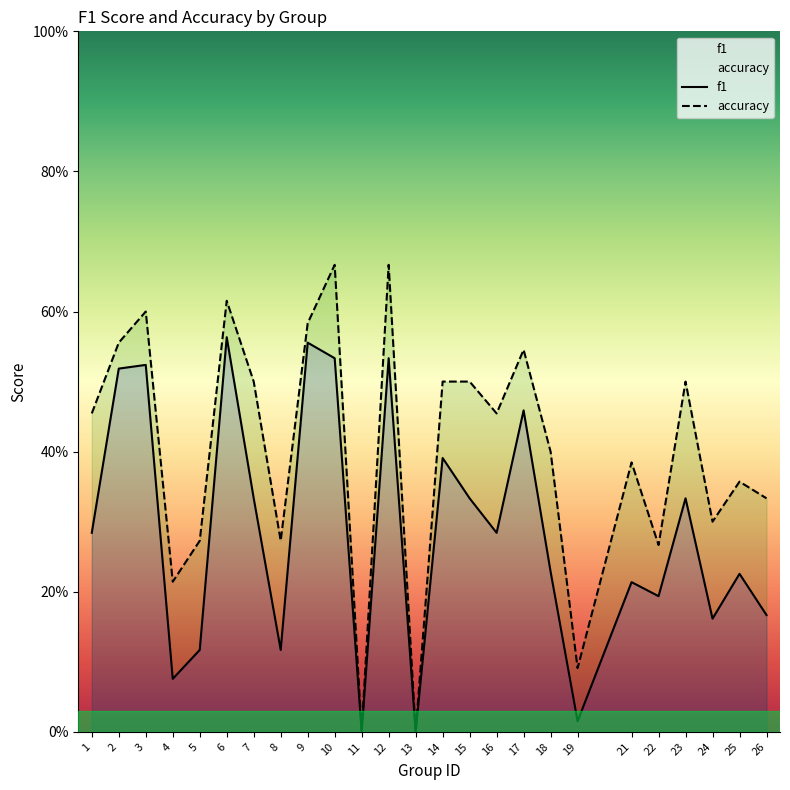

What is the difference between the highest and lowest values at 8?

0.2